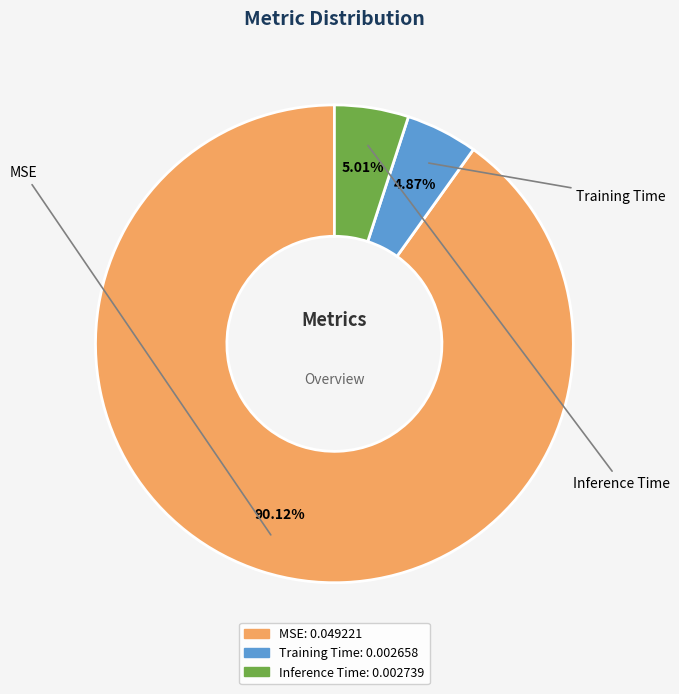

True or false: Training Time accounts for 5% of the total.

True